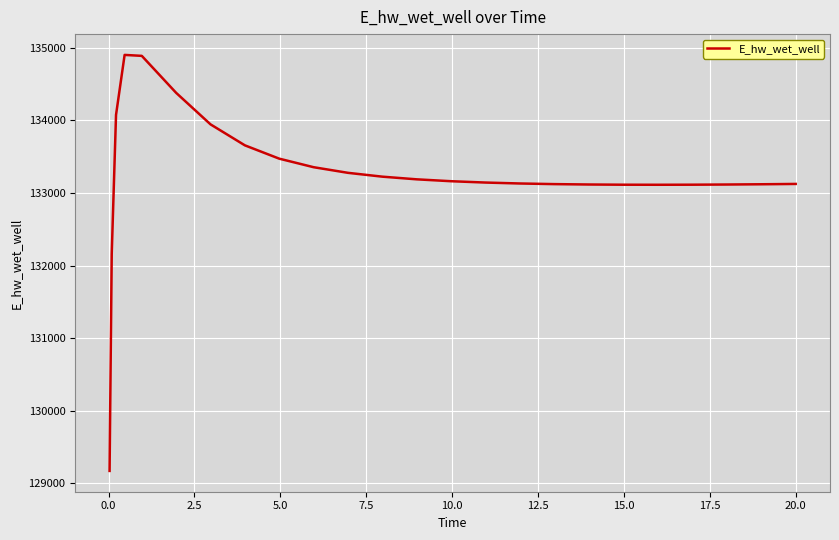

What is the difference between the maximum and minimum values?

5729.6